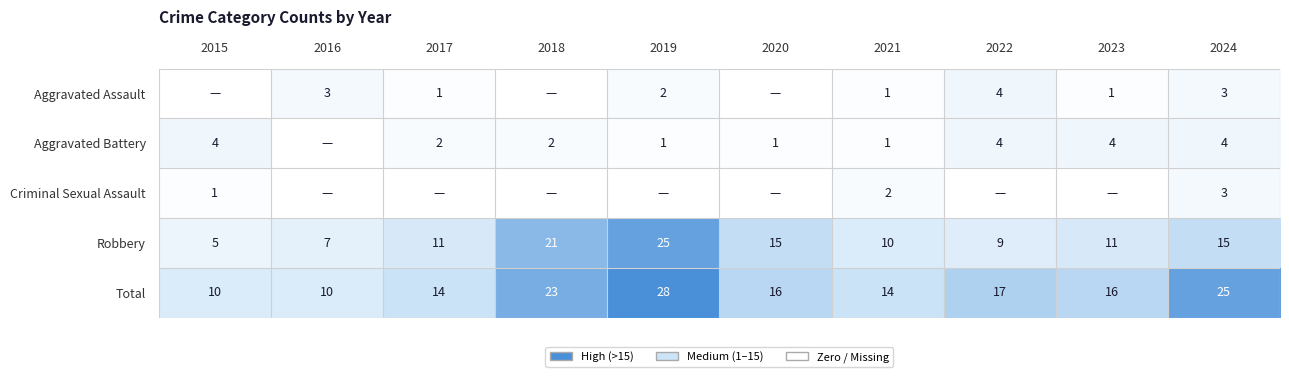

Is the value of Aggravated Battery at 2023 greater than the value of Robbery at 2017?

No